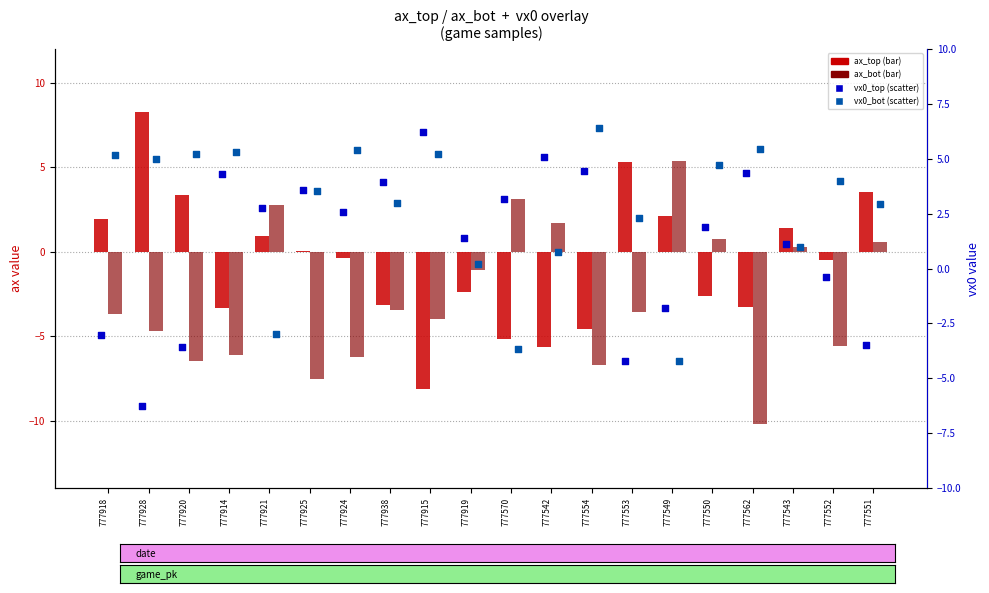

Is the value of vx0_top at 777552 greater than the value of vx0_bot at 777921?

Yes